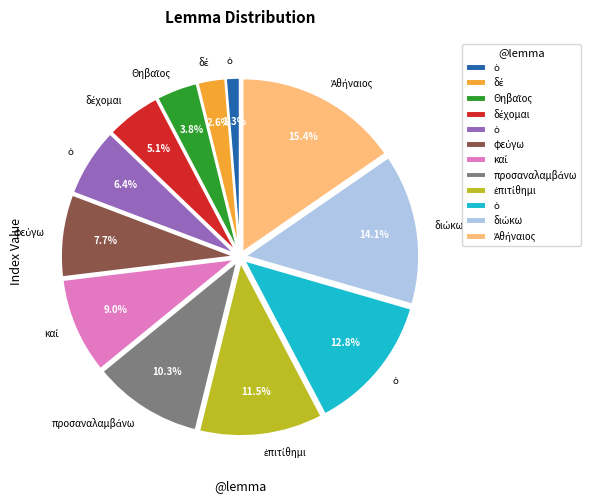

Is there any slice that represents more than half of the pie?

No